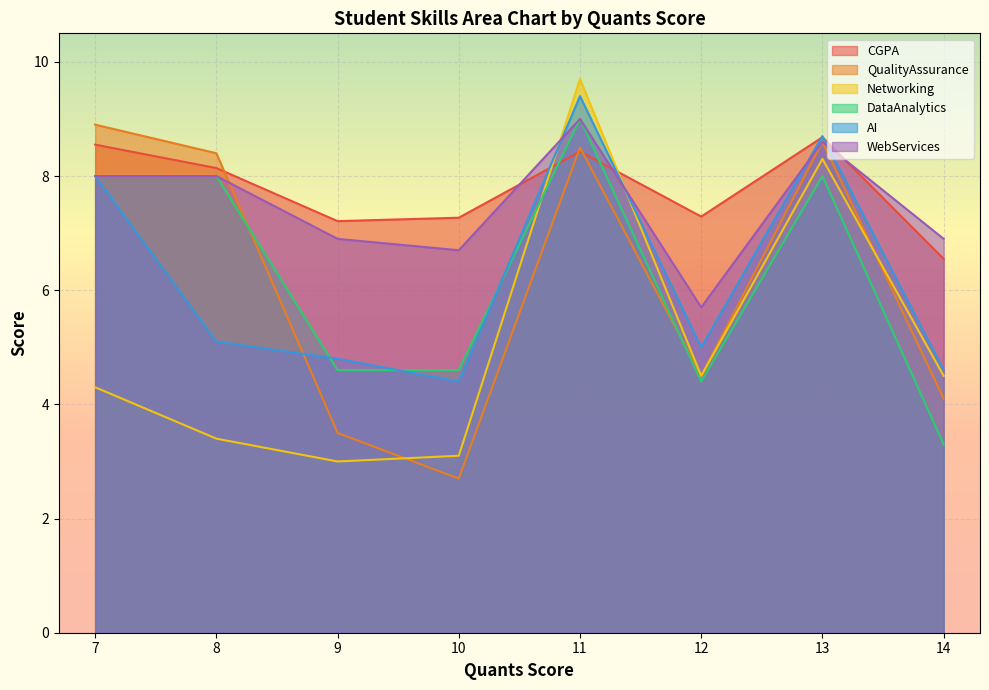

Is the value of CGPA at 8 greater than the value of DataAnalytics at 12?

Yes